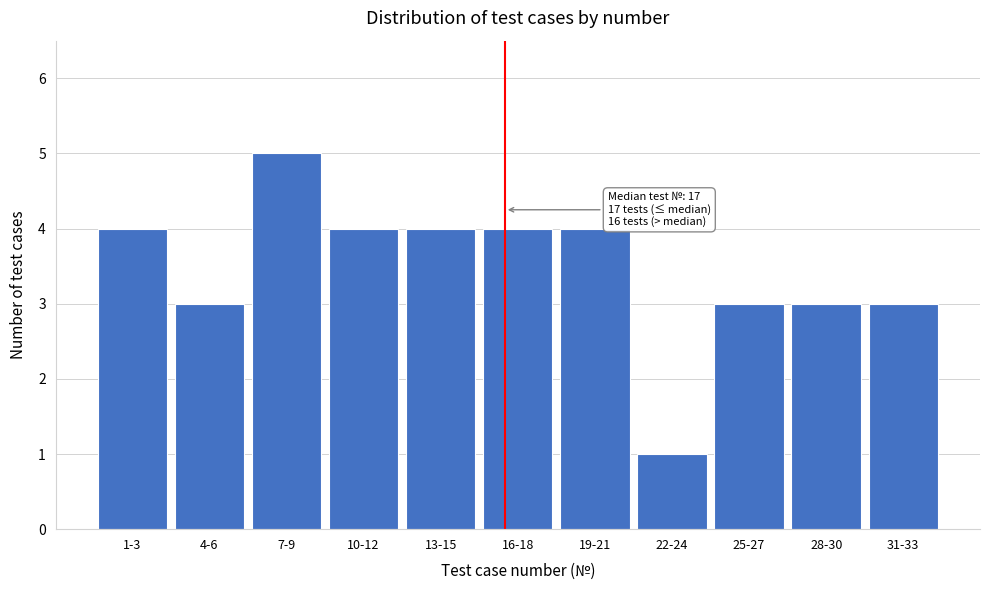

Reading left to right, list all the values displayed in this chart.

4	3	5	4	4	4	4	1	3	3	3